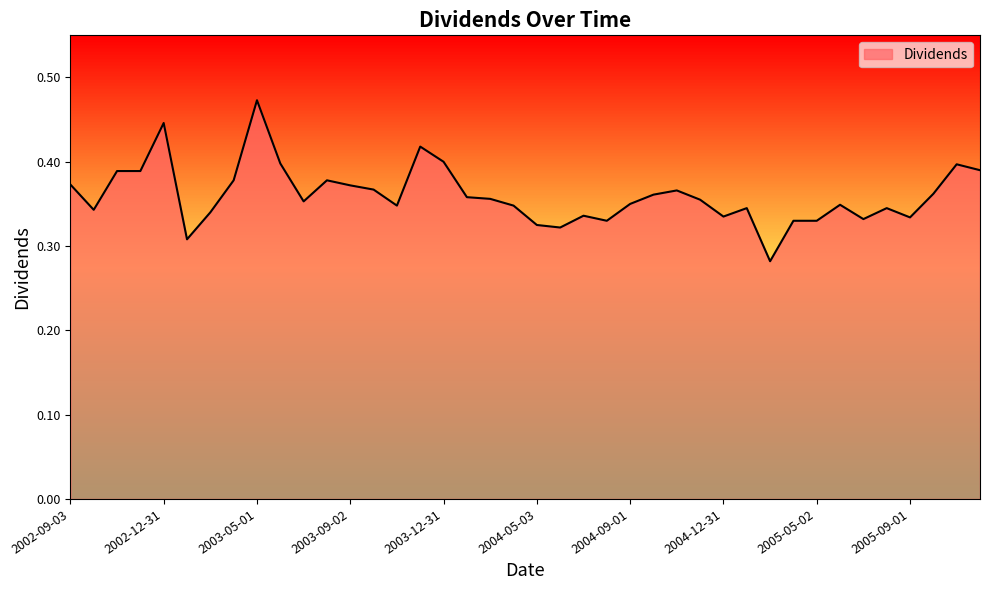

Which label corresponds to the largest value in the chart?

2003-05-01